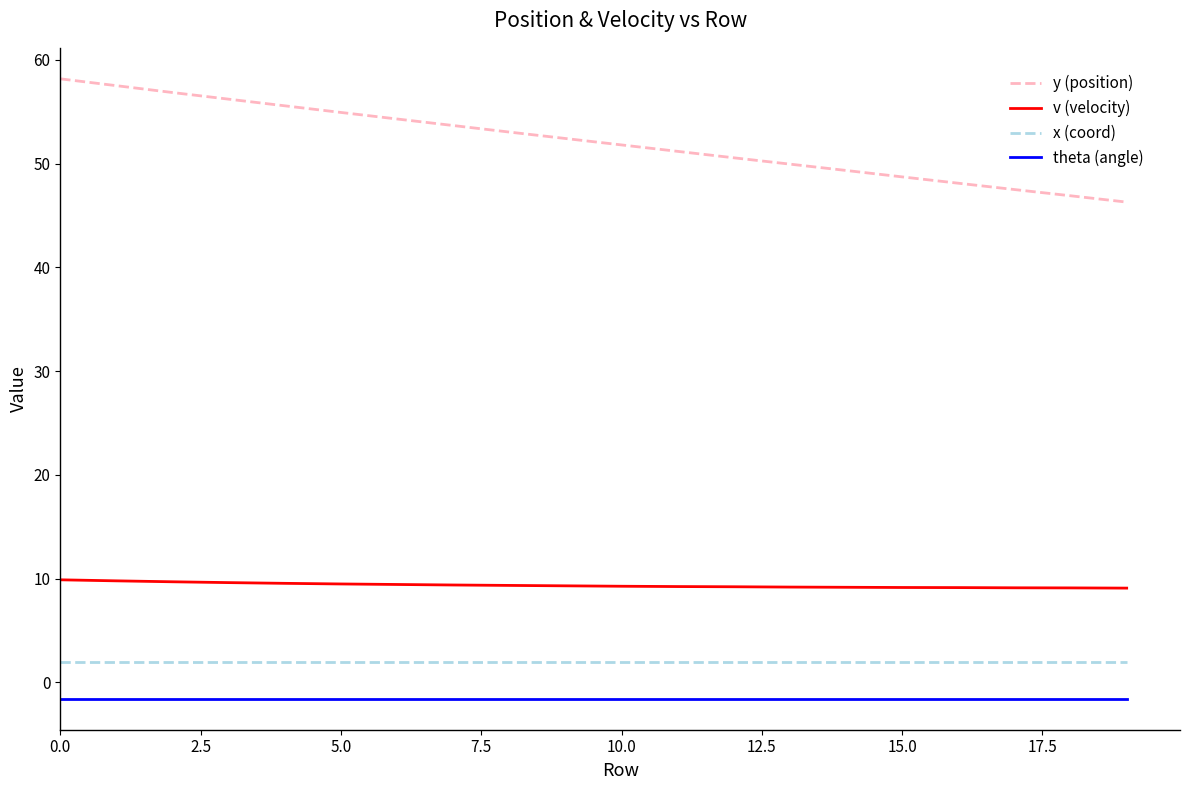

Rank the series by their maximum value, from lowest to highest.

theta (angle), x (coord), v (velocity), y (position)